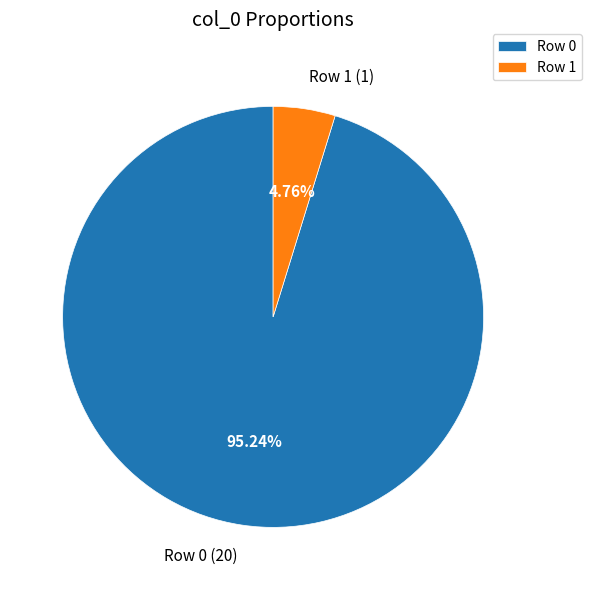

To the nearest percent, what is the difference between the largest and smallest slice percentages?

90%